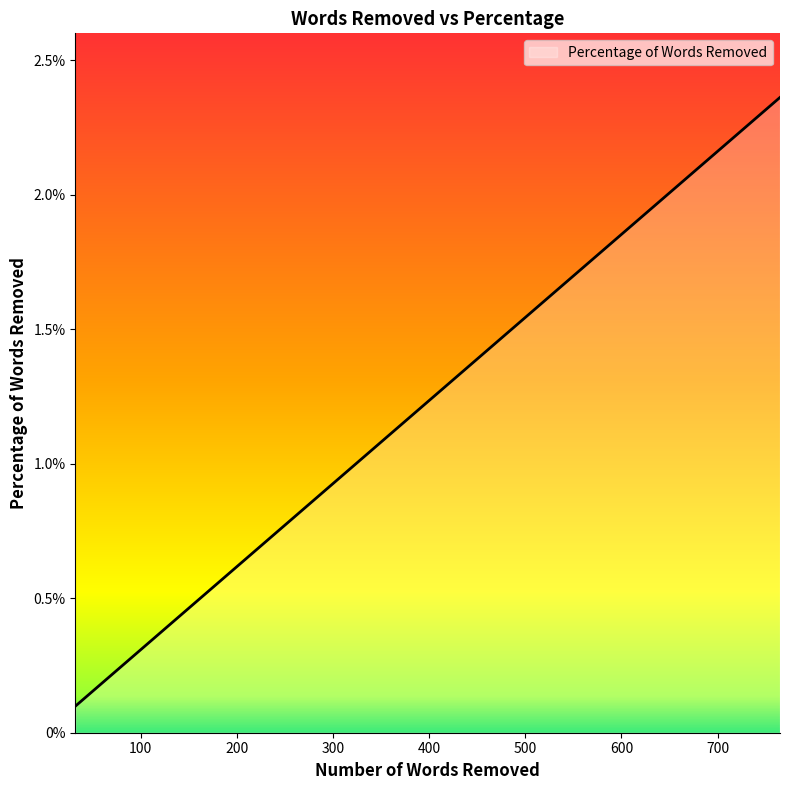

What is the difference between the maximum and minimum values?

2.3